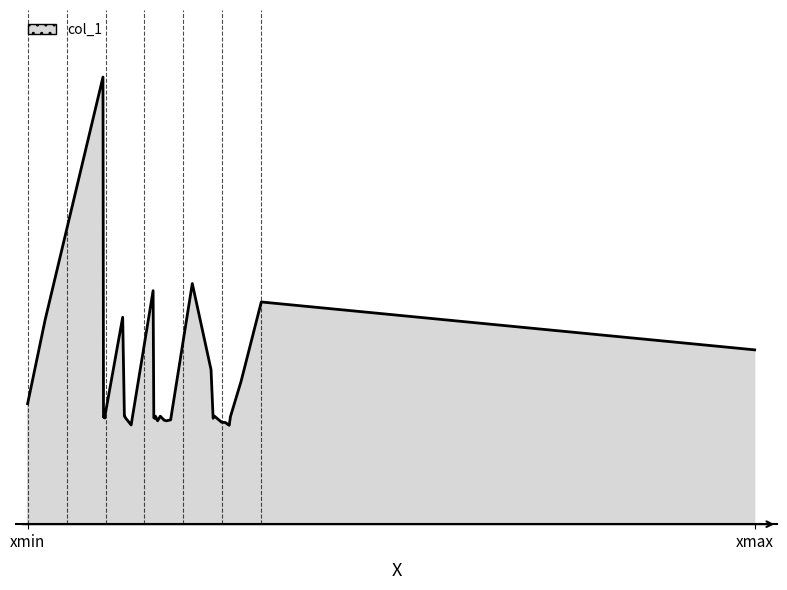

Does the chart have visible grid lines?

No